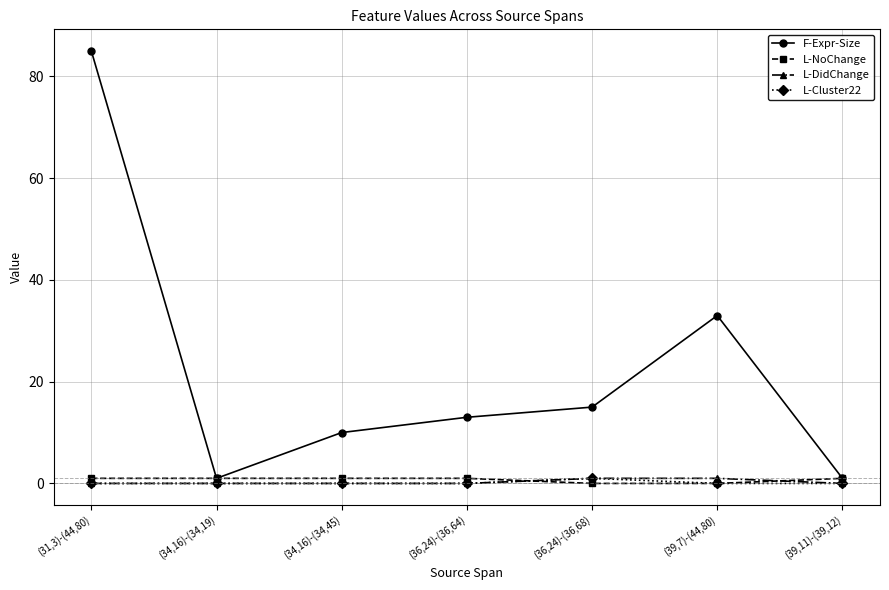

Is it true that F-Expr-Size equals 85 at (31,3)-(44,80)?

True